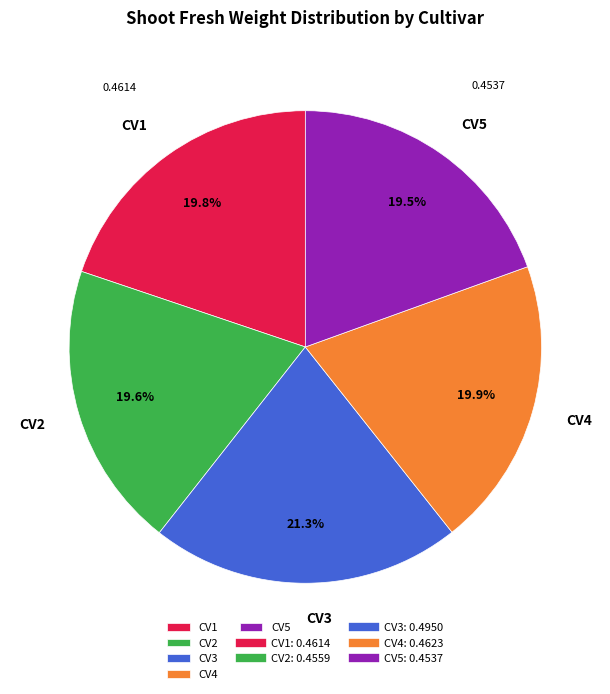

How many slices are in this pie chart?

5